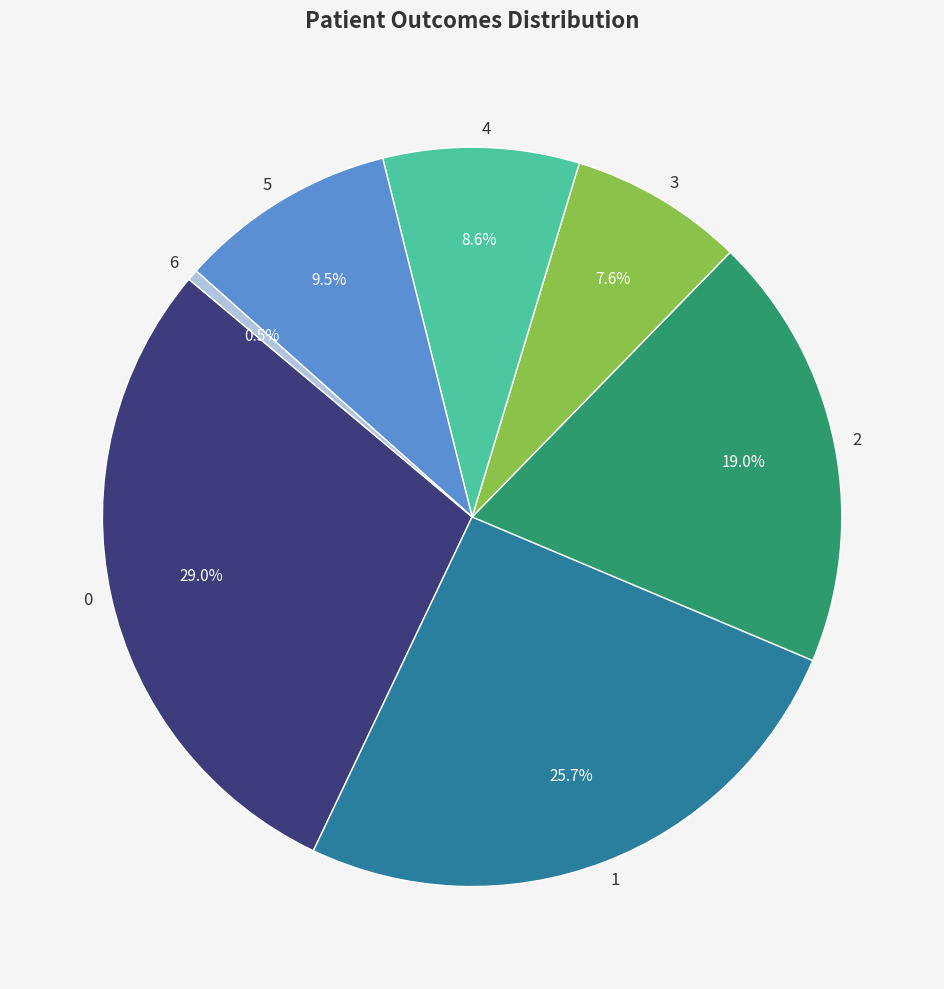

Is there any slice that represents more than half of the pie?

No